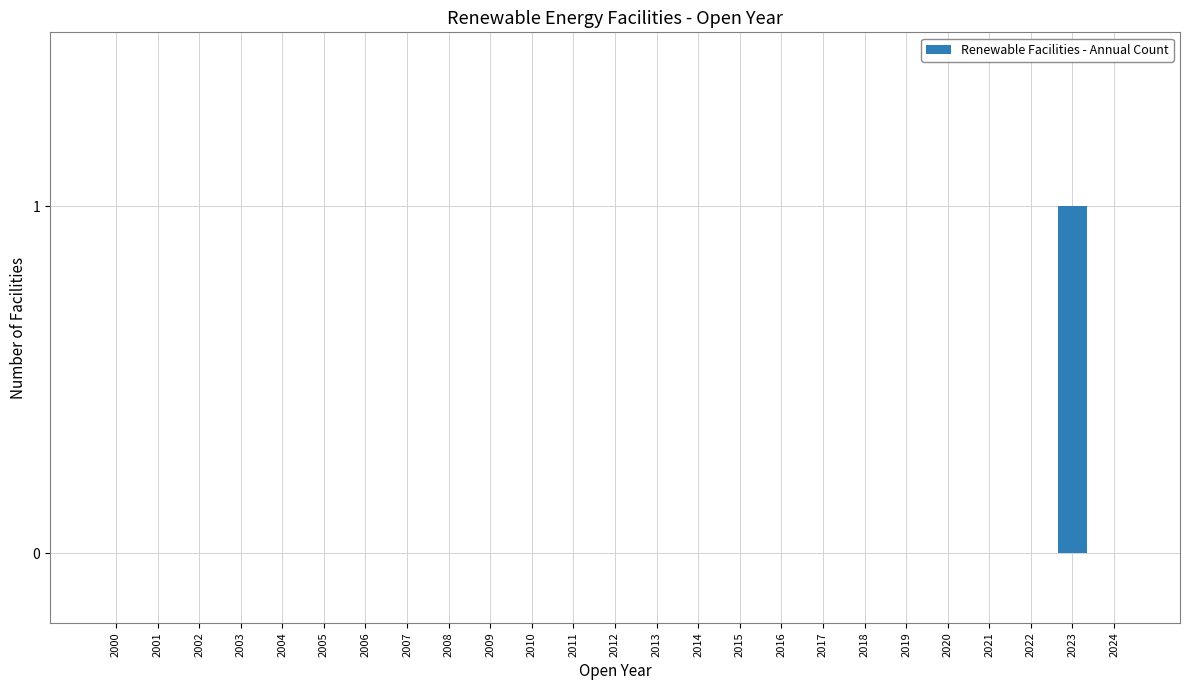

How many series are shown in this chart?

1